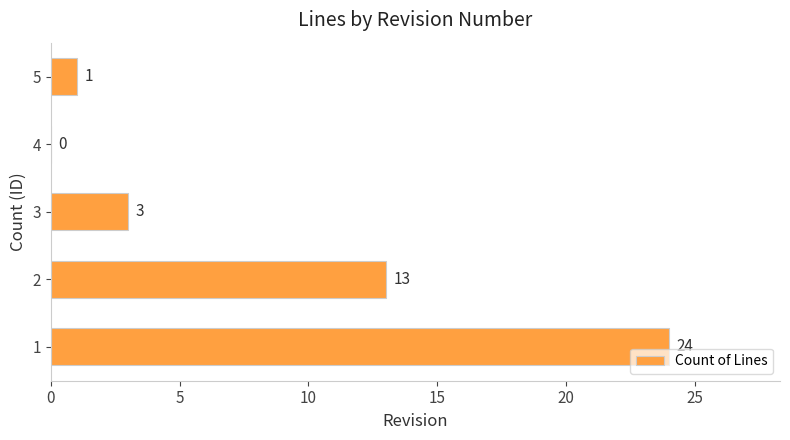

Count the number of data series in this chart.

1